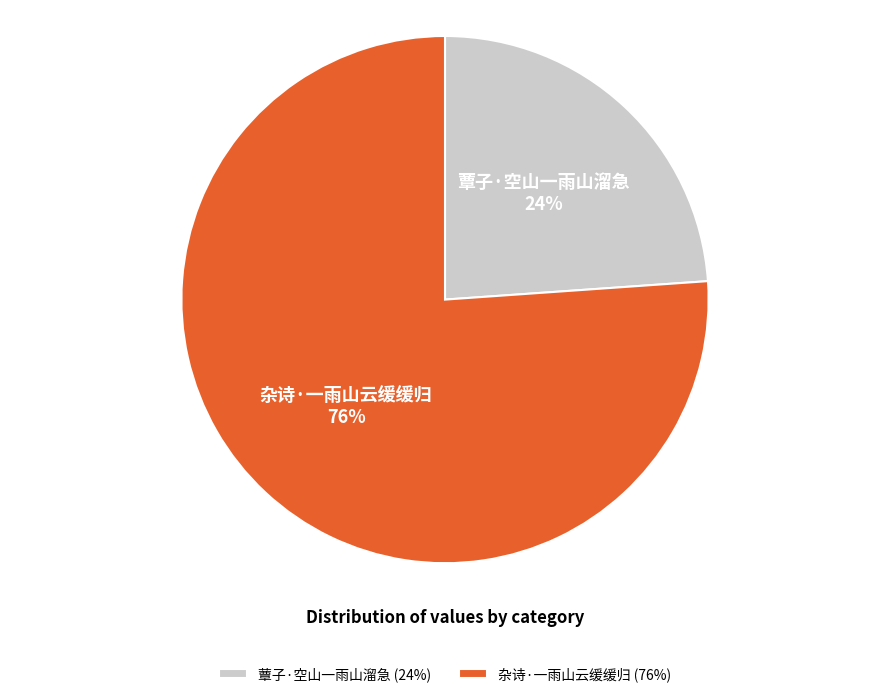

To the nearest percent, what is the difference between the 杂诗·一雨山云缓缓归 and 蕈子·空山一雨山溜急 slice percentages?

52%